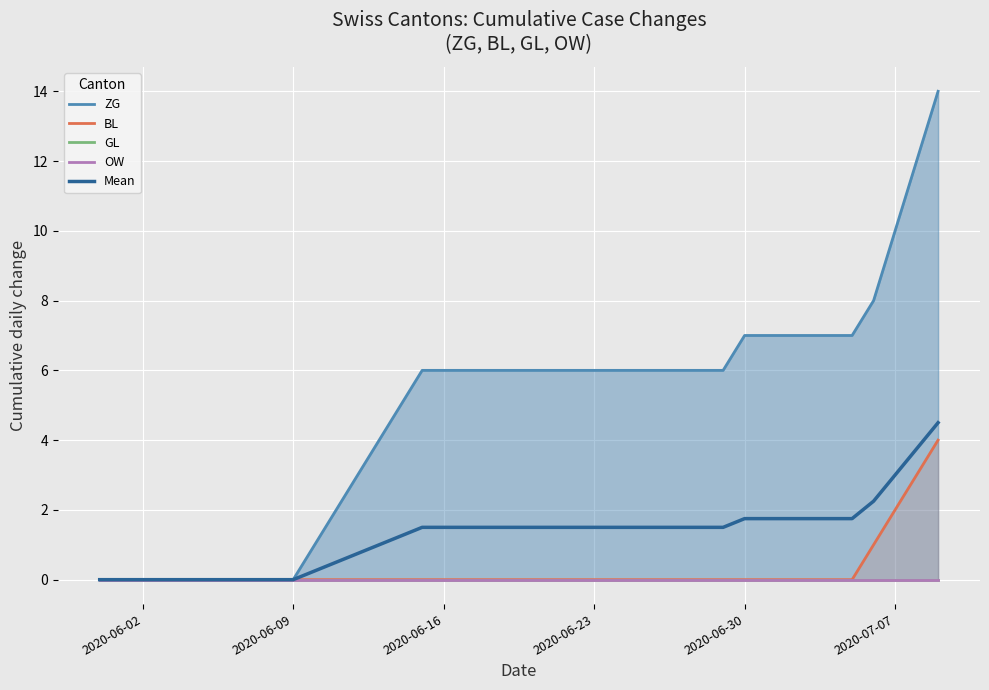

How many lines are shown in the chart?

5